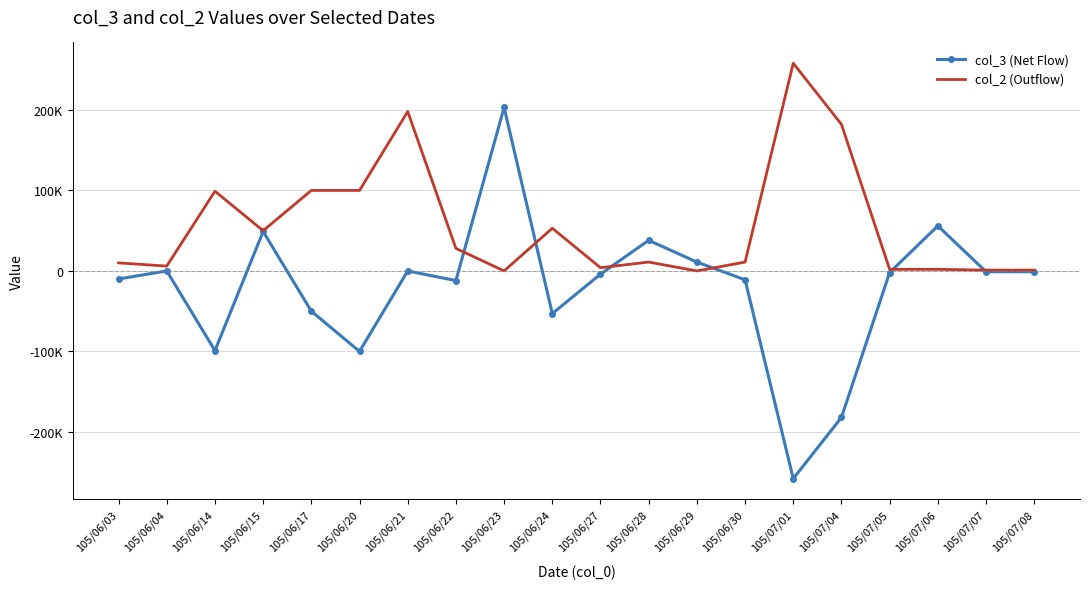

At which label does col_2 (Outflow) first exceed 11000?

105/06/14